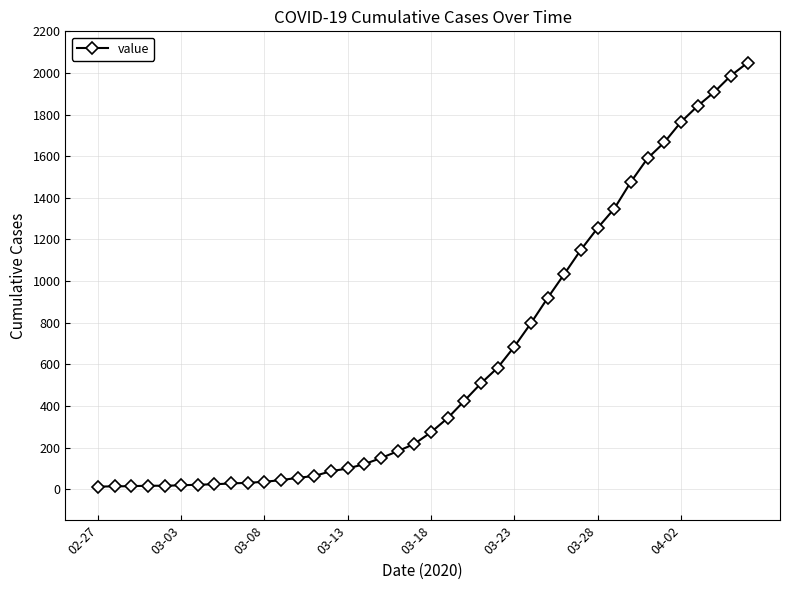

What is the difference between the second highest and second lowest values?

1973